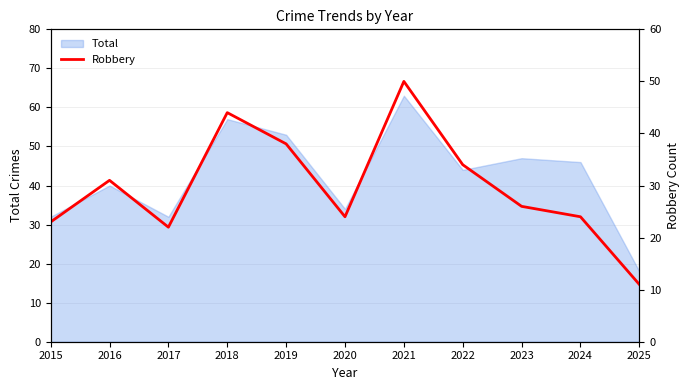

Is it true that Total equals 63 at 2021?

True